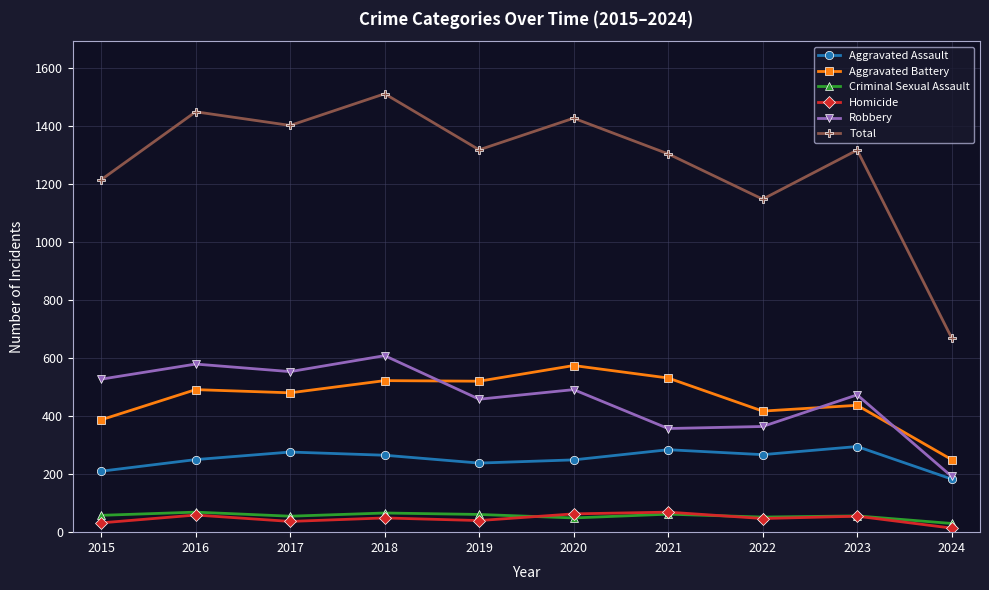

True or false: Aggravated Battery and Homicide cross at least once.

False